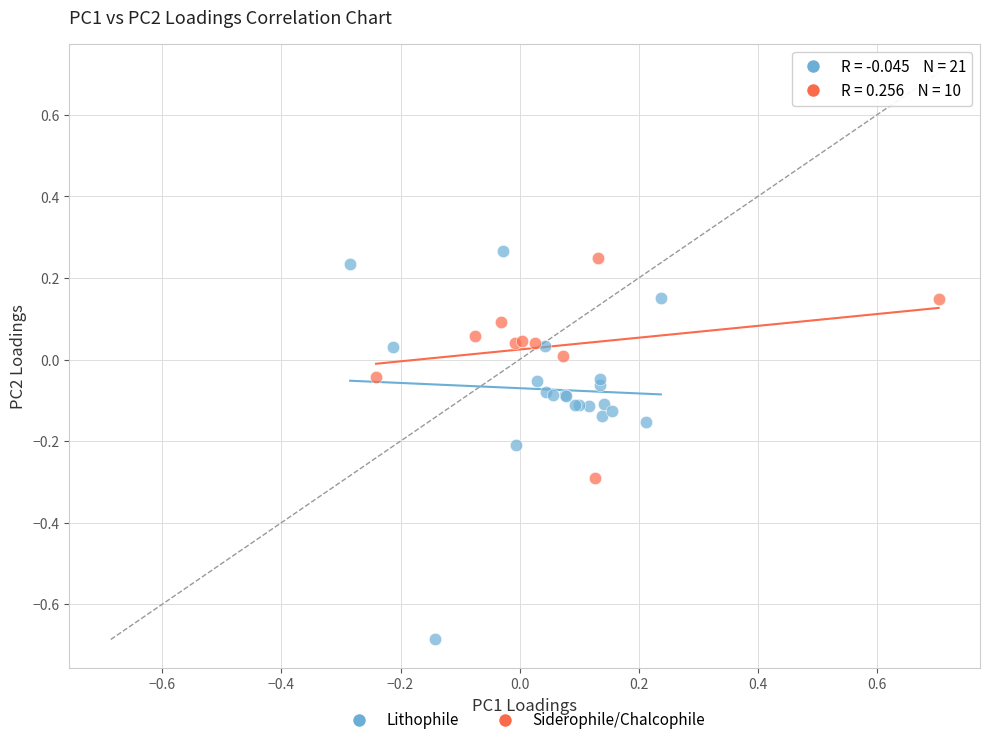

What are all the series names shown in the legend?

Lithophile, Siderophile/Chalcophile